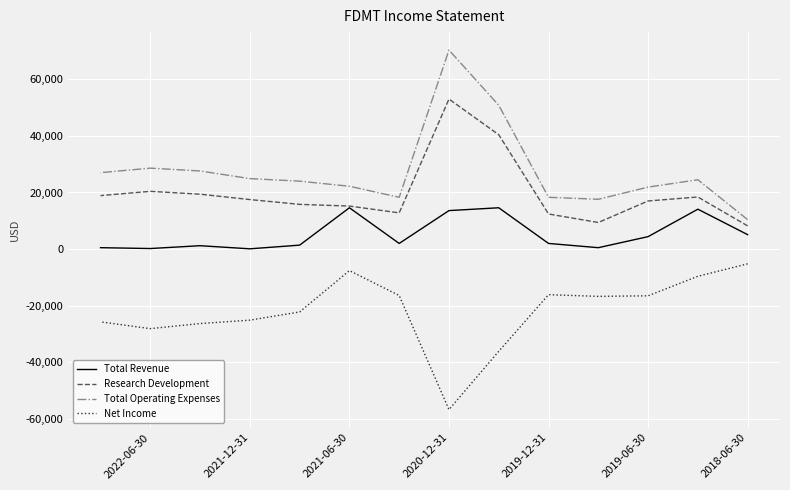

List the series in order of their overall mean, lowest first.

Net Income, Total Revenue, Research Development, Total Operating Expenses